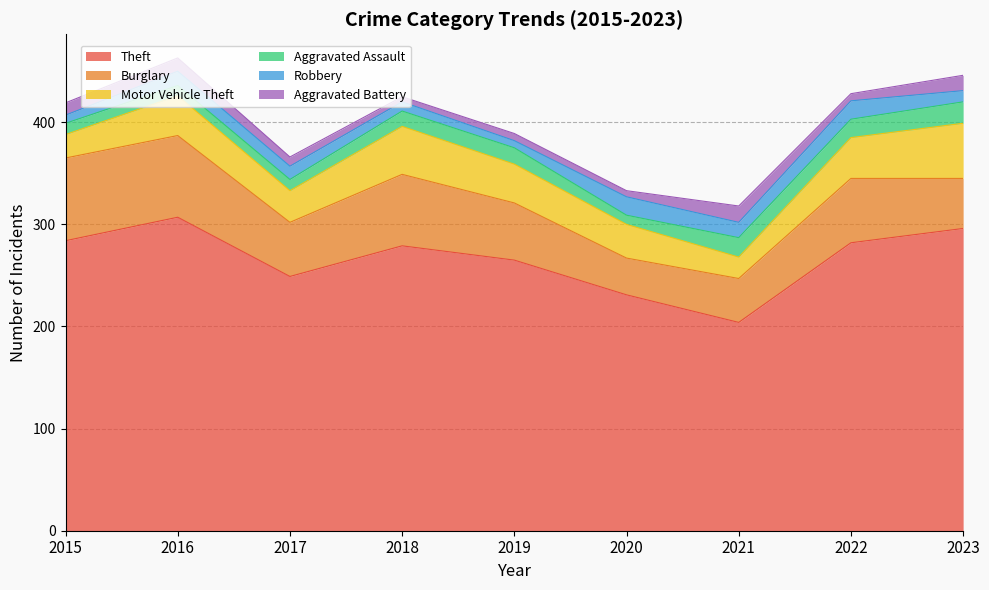

What is the sum of all Aggravated Assault values?

130